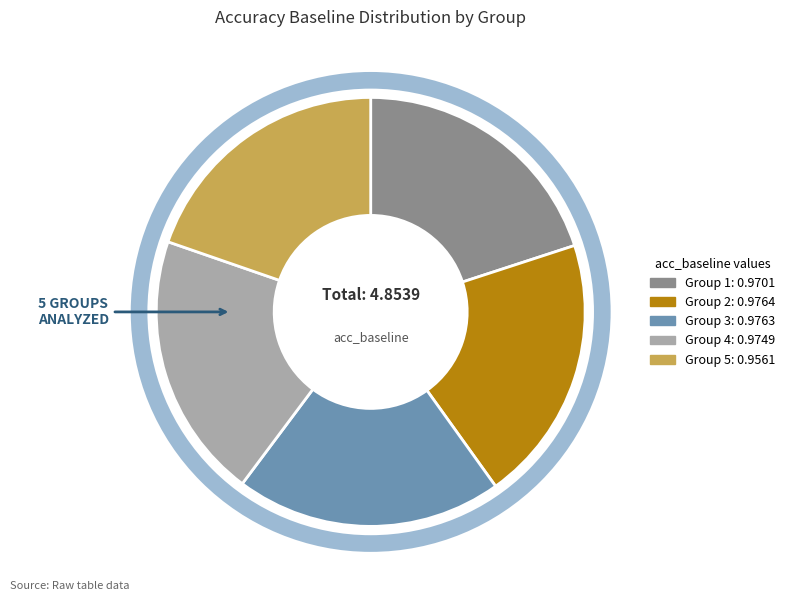

Count the number of slices in the pie.

5